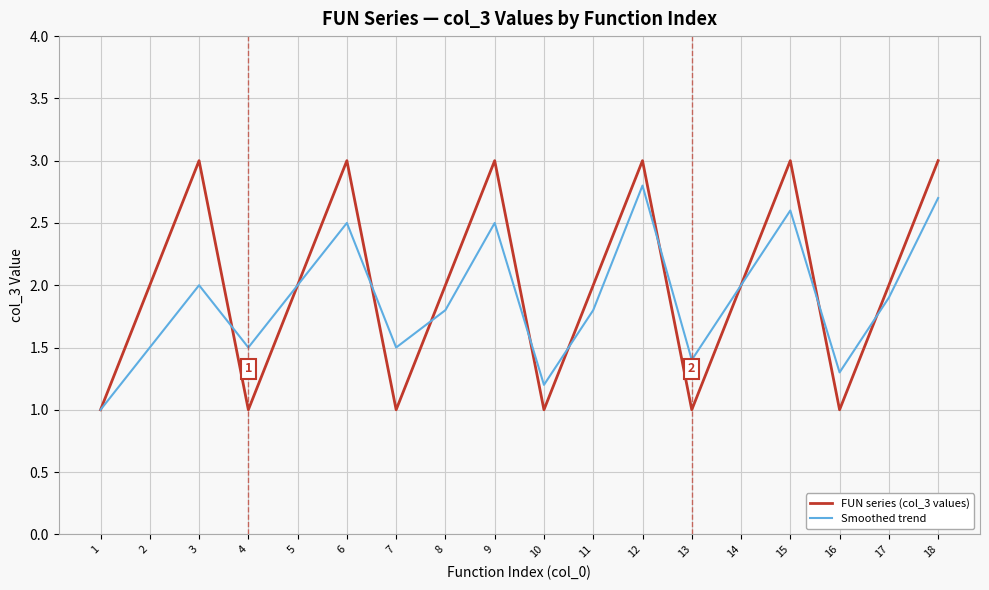

Count the FUN series (col_3 values) values in the range 1 to 3.

18